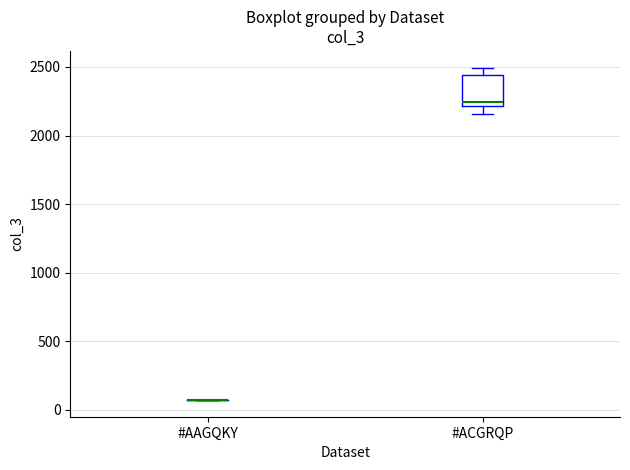

Reading left to right, read every box against the y-axis: the position of its median line, the range the box covers, and the ends of its whiskers. The values are not printed on the chart, so give them approximately, as read against the axis.

#AAGQKY: box collapsed to a line at 50, whiskers 50 to 50
#ACGRQP: median 2250, box 2200 to 2450, whiskers 2150 to 2500